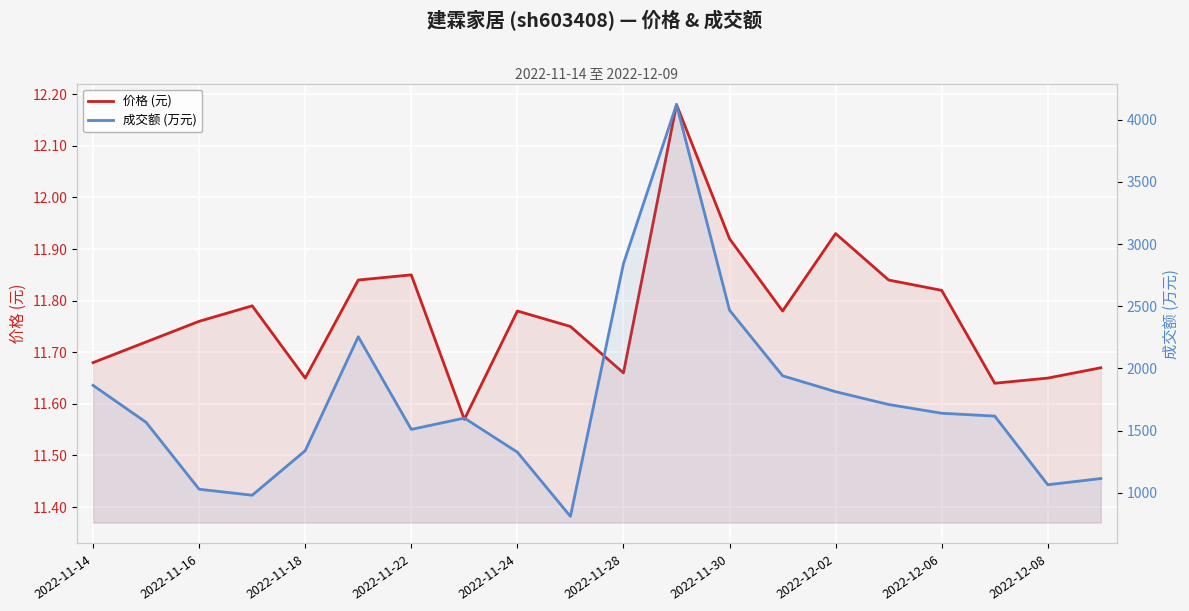

Reading right to left, transcribe all the data shown in this chart.

价格 (元): 11.7	11.7	11.6	11.8	11.8	11.9	11.8	11.9	12.2	11.7	11.8	11.8	11.6	11.8	11.8	11.7	11.8	11.8	11.7	11.7
成交额 (万元): 1115.0	1065.0	1617.0	1640.0	1710.0	1813.0	1941.0	2468.0	4121.0	2842.0	811.0	1327.0	1601.0	1510.0	2255.0	1339.0	981.0	1029.0	1567.0	1864.0